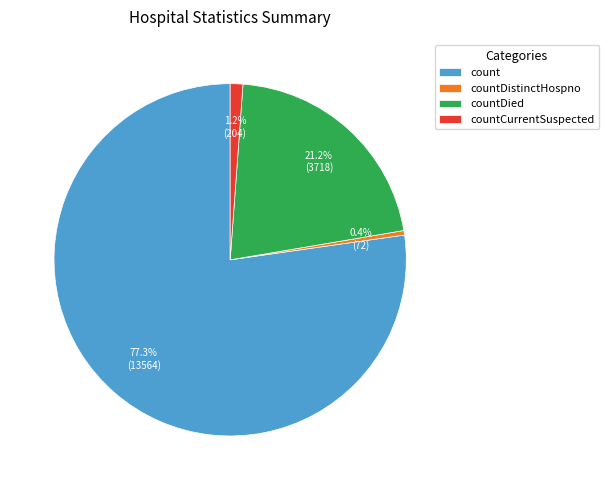

What percentage do count and countCurrentSuspected together represent?

78.4%